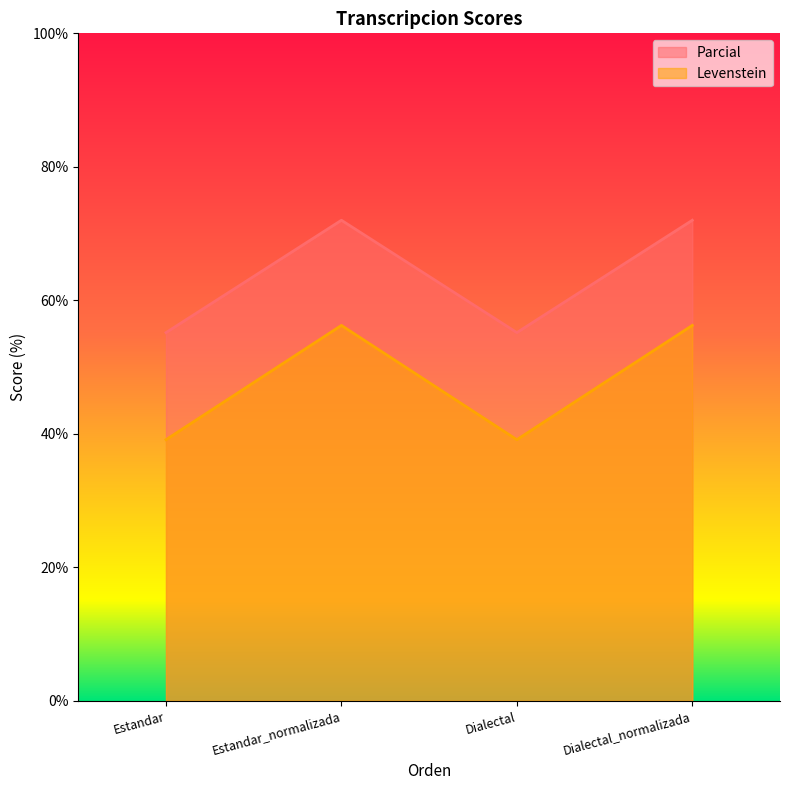

Rank the series at Estandar from highest to lowest value.

Parcial, Levenstein